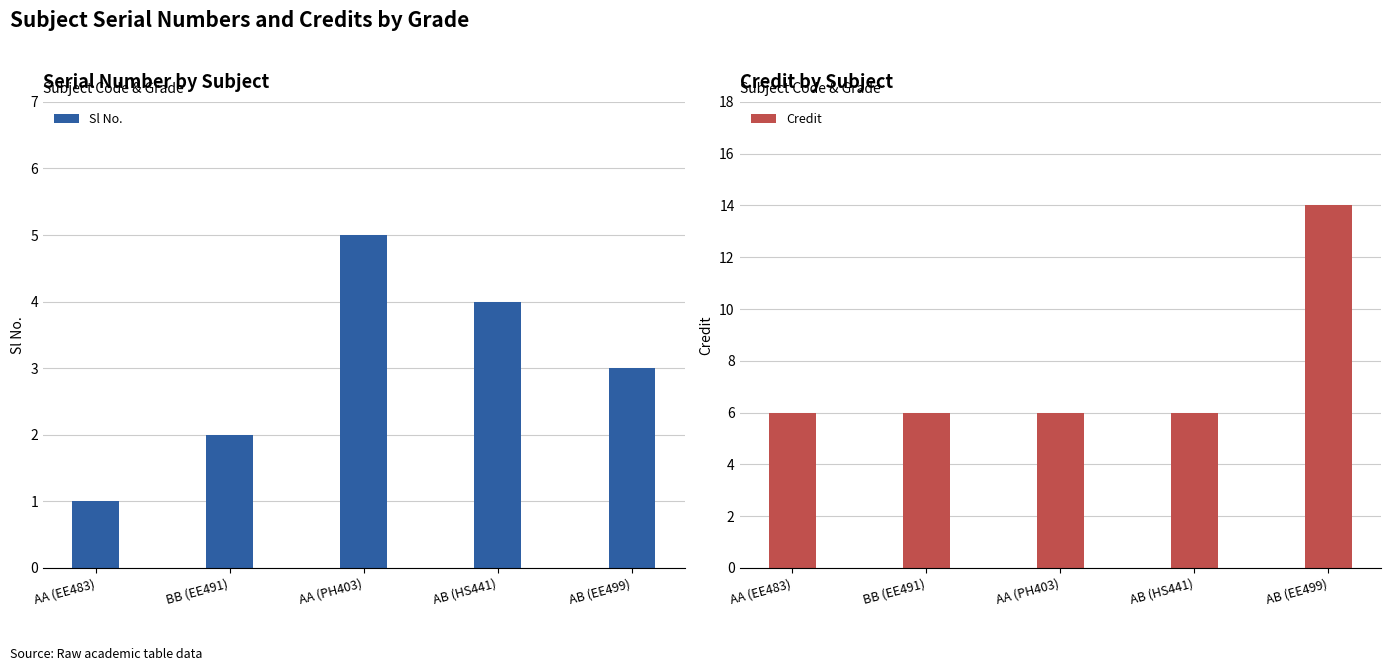

What is the difference between the maximum and second lowest values in the Sl No. series?

3